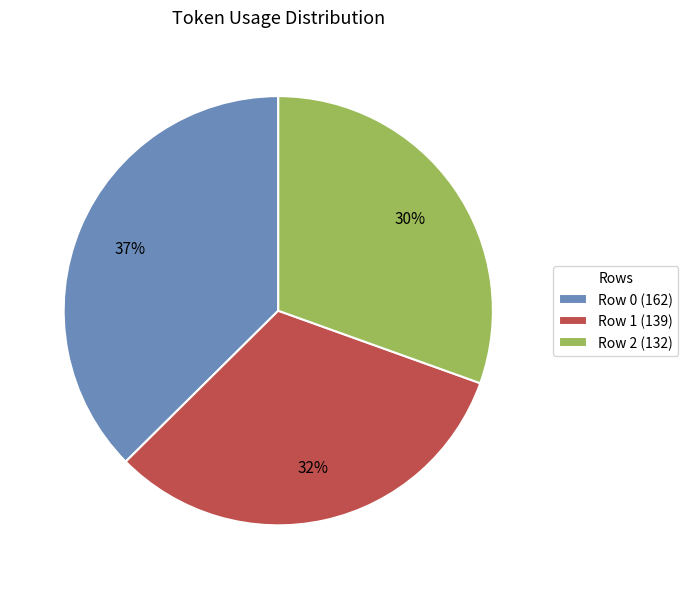

To the nearest percent, what is the combined percentage of Row 2 and Row 0?

68%